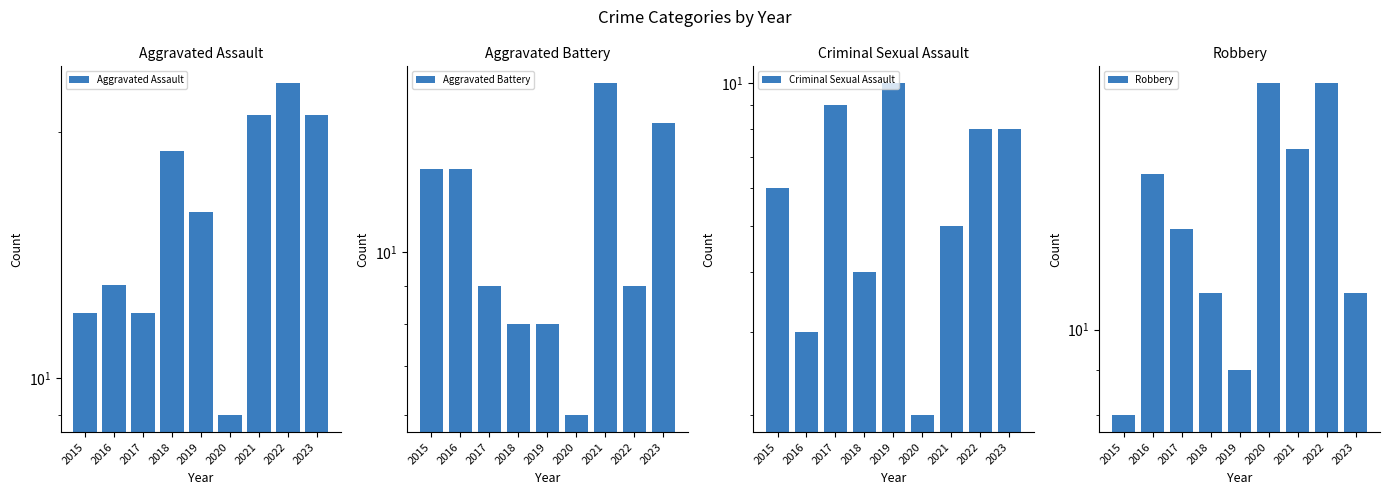

What is the value of the Robbery bar at the 7th from the left?

16